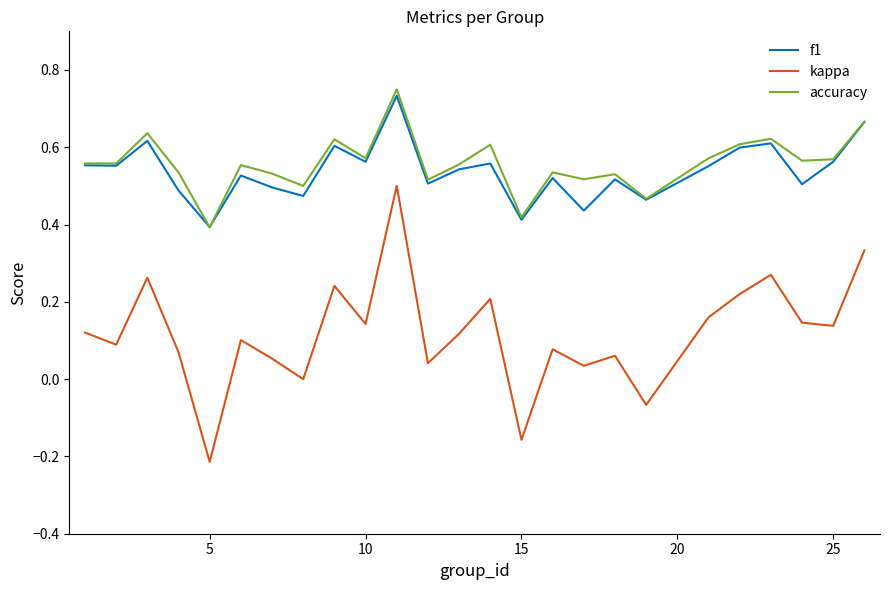

True or false: f1 and kappa cross at least once.

False